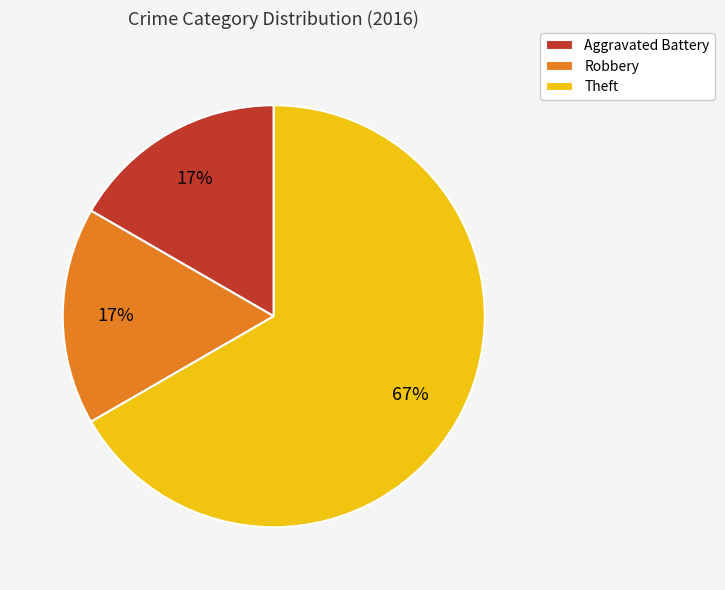

Is there a majority slice in this chart?

Yes